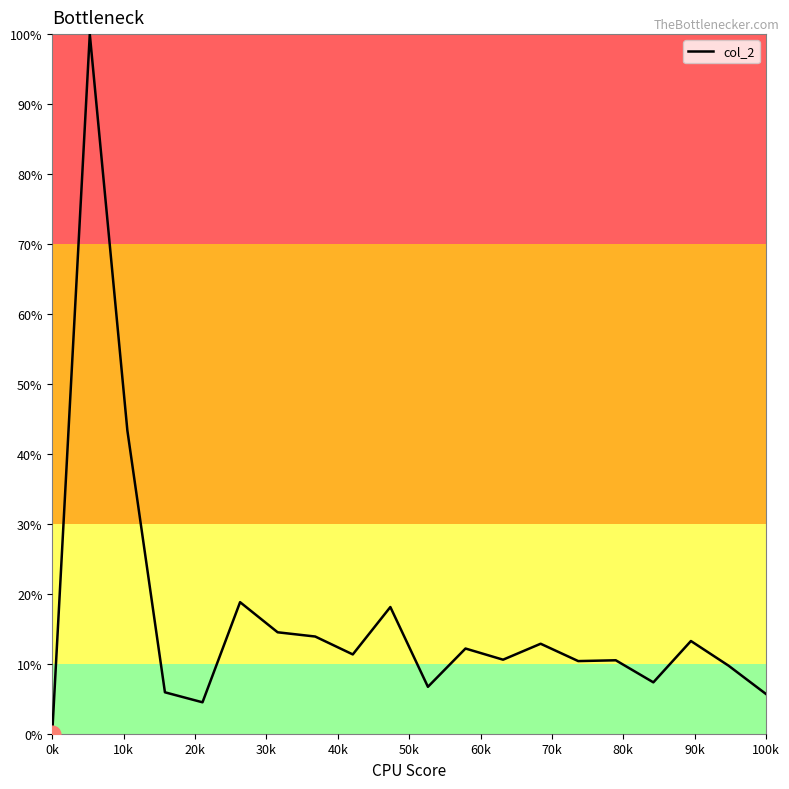

How many series are shown in this chart?

1